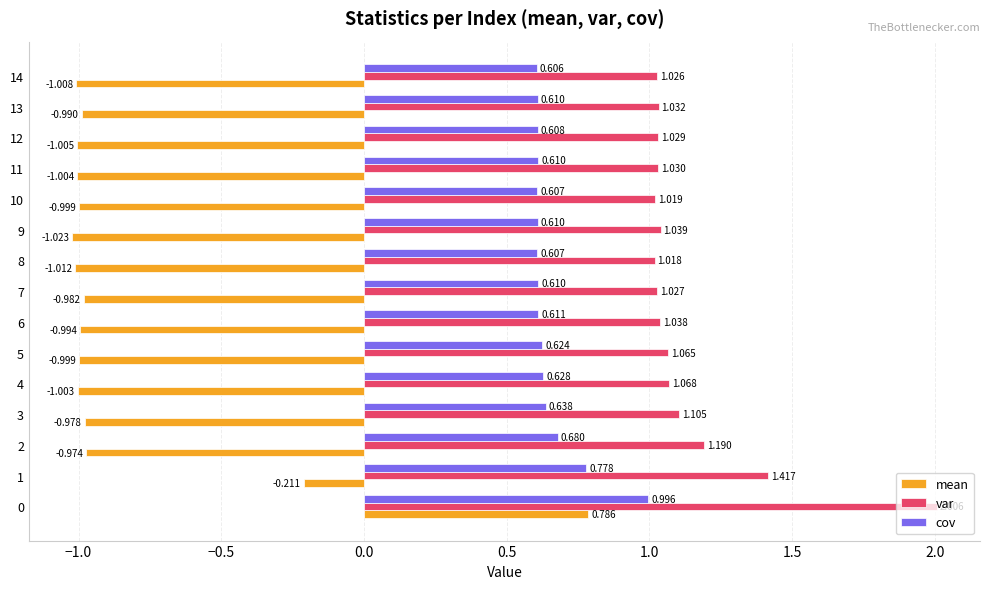

How many series are shown in this chart?

3